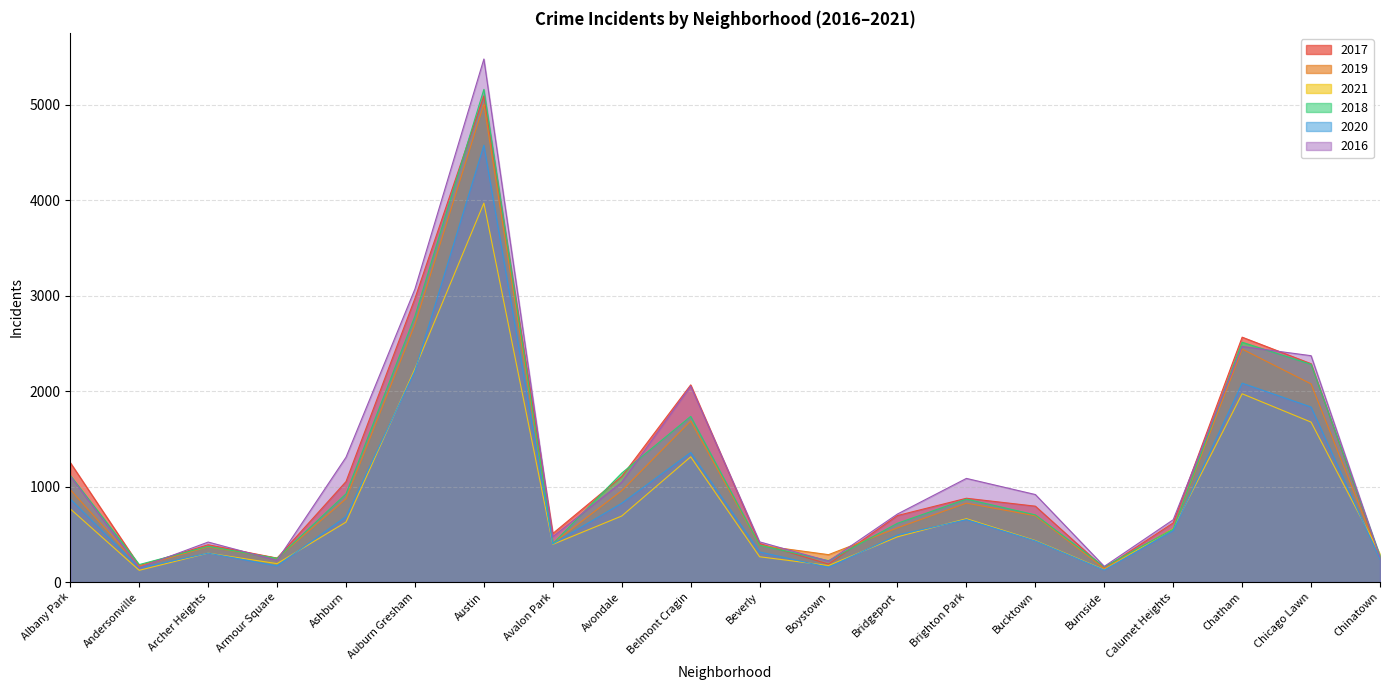

Which label corresponds to the smallest value in the chart?

Andersonville